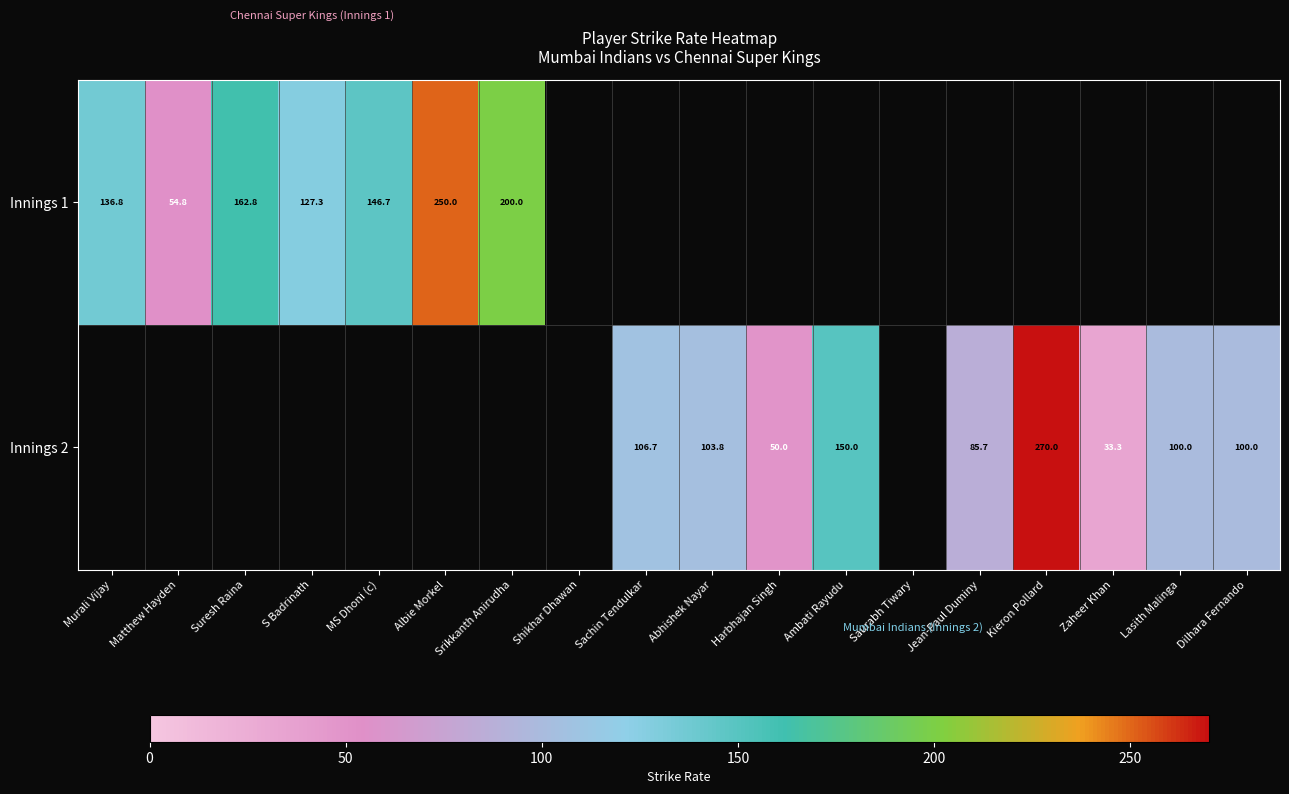

What is the difference between the Innings 1 values at MS Dhoni (c) and Murali Vijay?

9.9